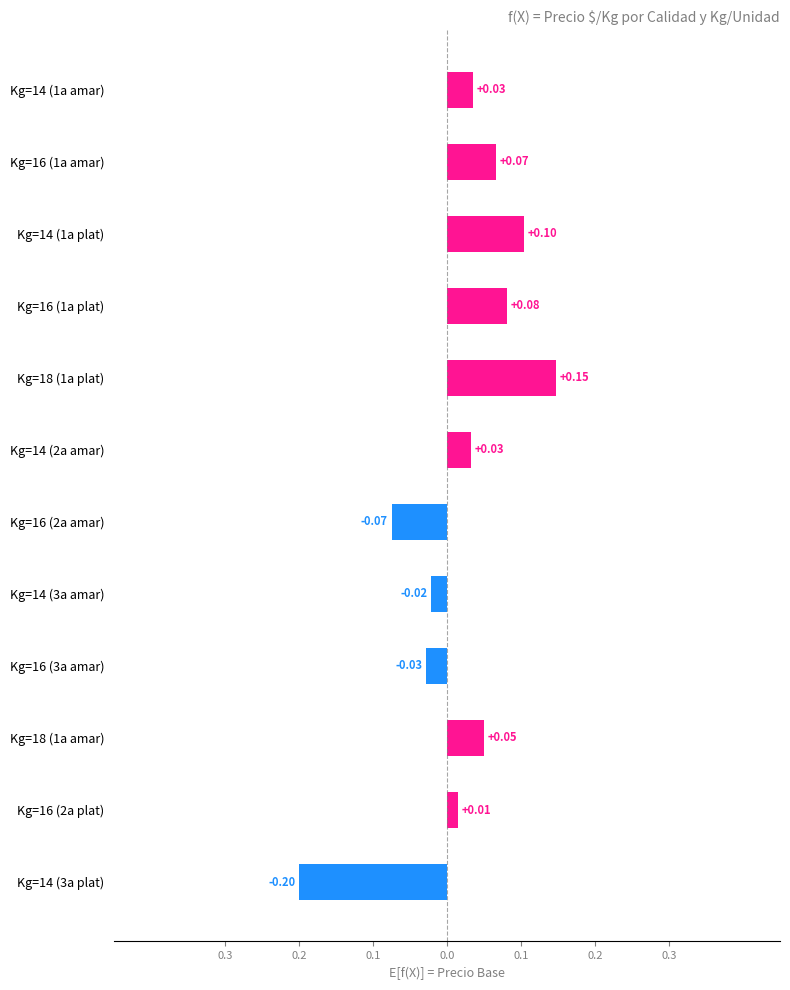

What is the smallest value displayed?

-0.2